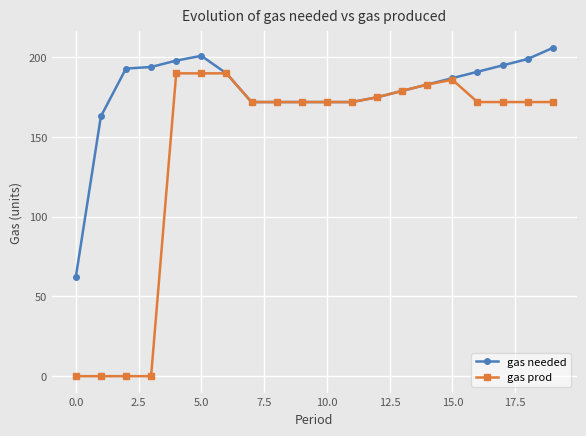

How many lines are shown in the chart?

2